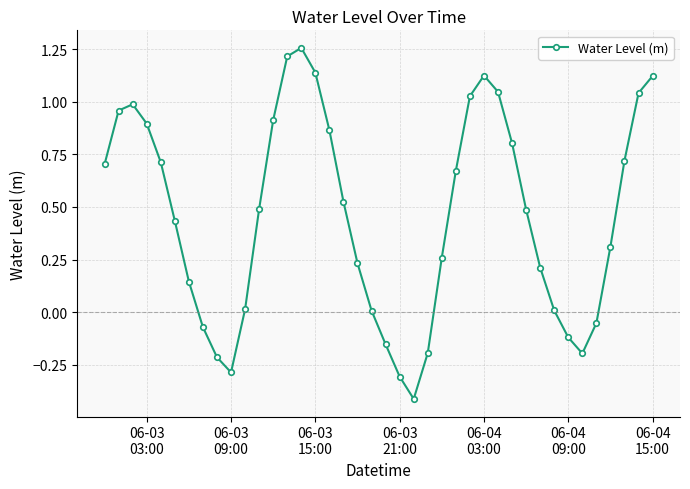

What is the smallest value displayed?

-0.4